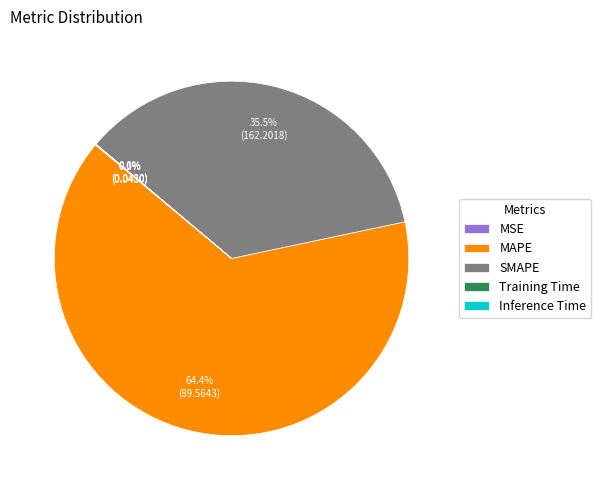

Does any single category account for the majority?

Yes